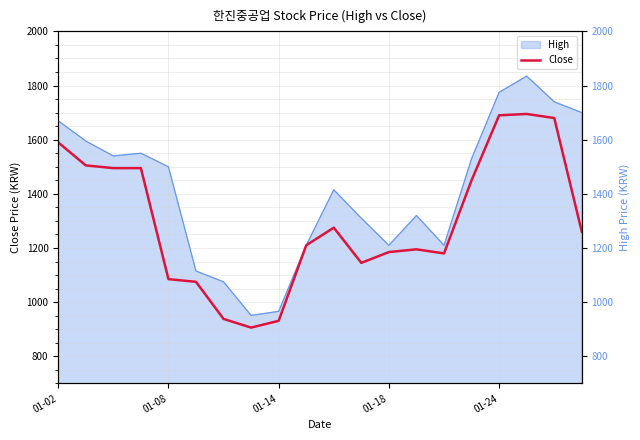

How many interior local peaks (higher than both neighbors) does the data have?

3